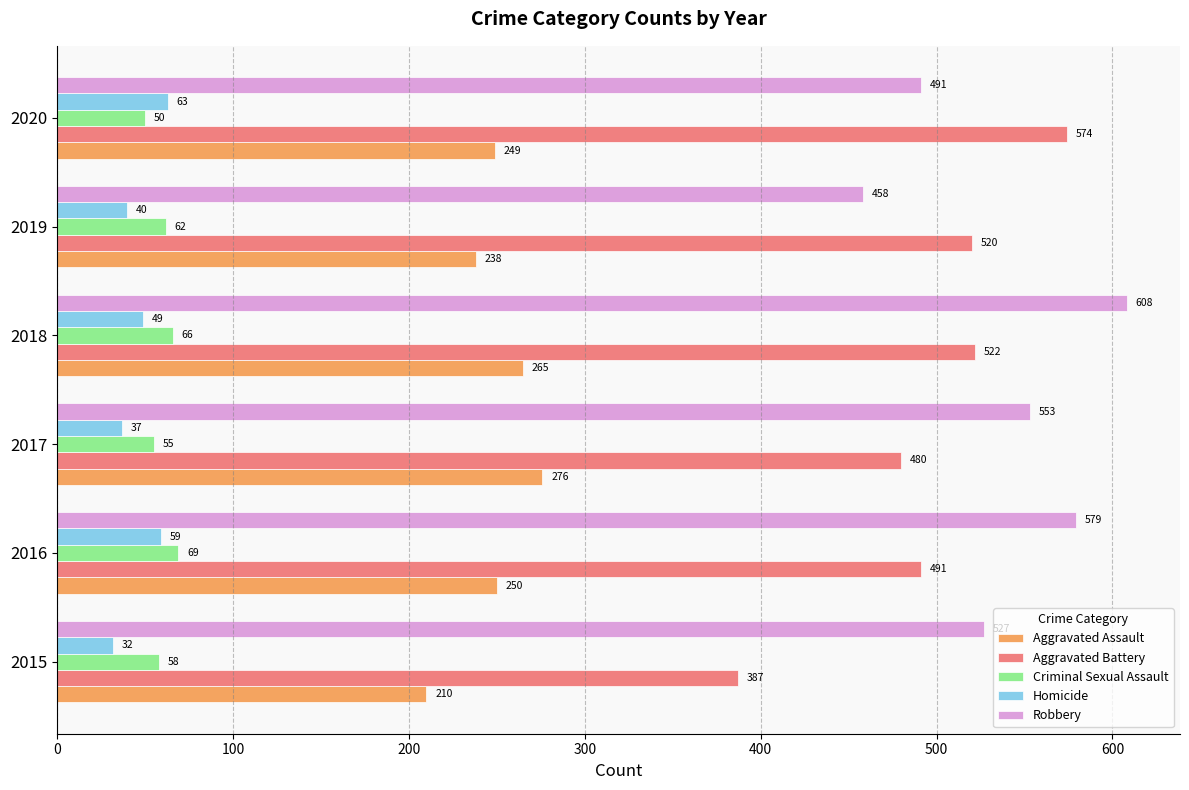

At how many categories does at least one series exceed 177?

6